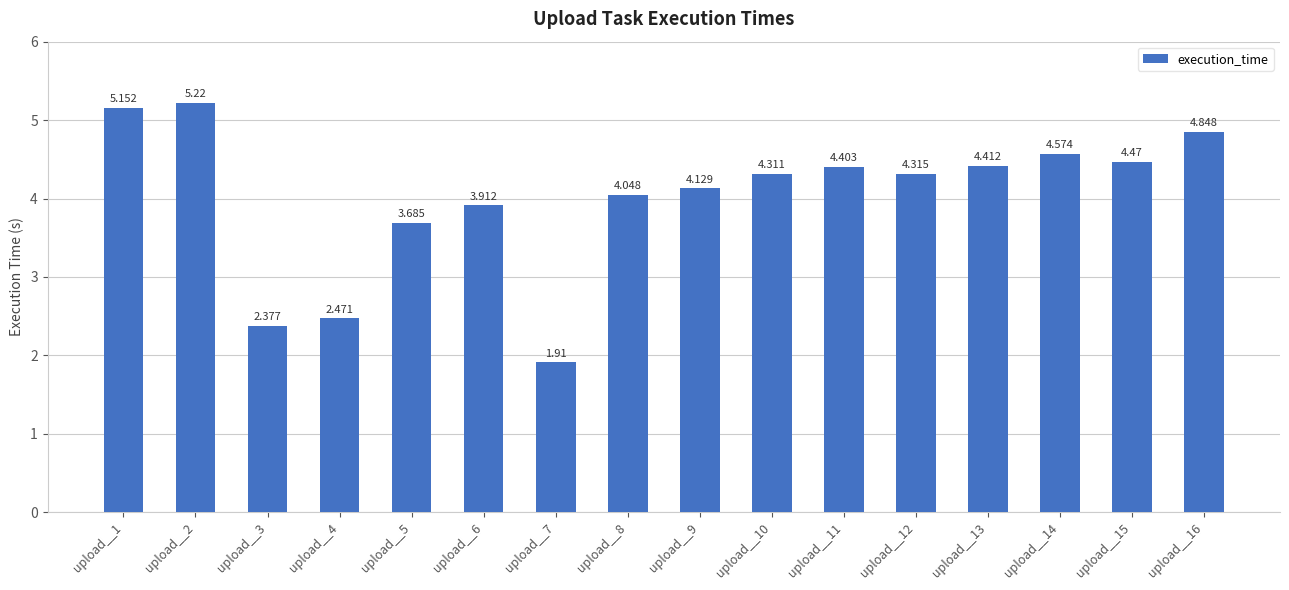

Reading left to right, transcribe all the data shown in this chart.

5.2	5.2	2.4	2.5	3.7	3.9	1.9	4.0	4.1	4.3	4.4	4.3	4.4	4.6	4.5	4.8